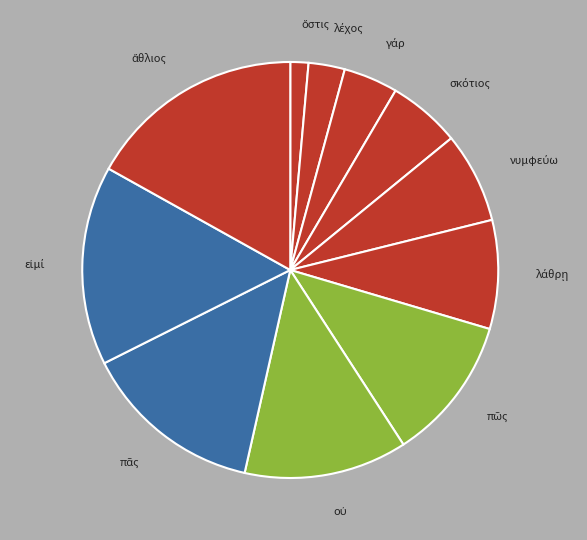

The ὅστις slice represents 7% of the pie. True or false?

False